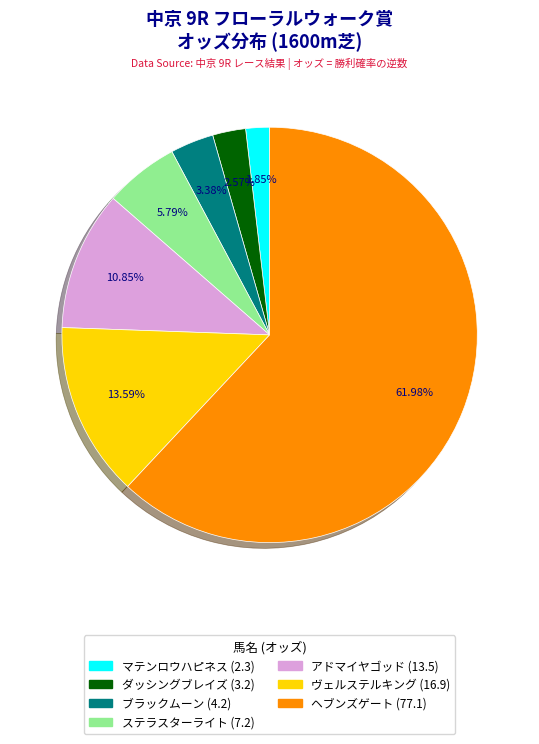

To the nearest percent, what percentage of the pie is マテンロウハピネス (2.3)?

2%